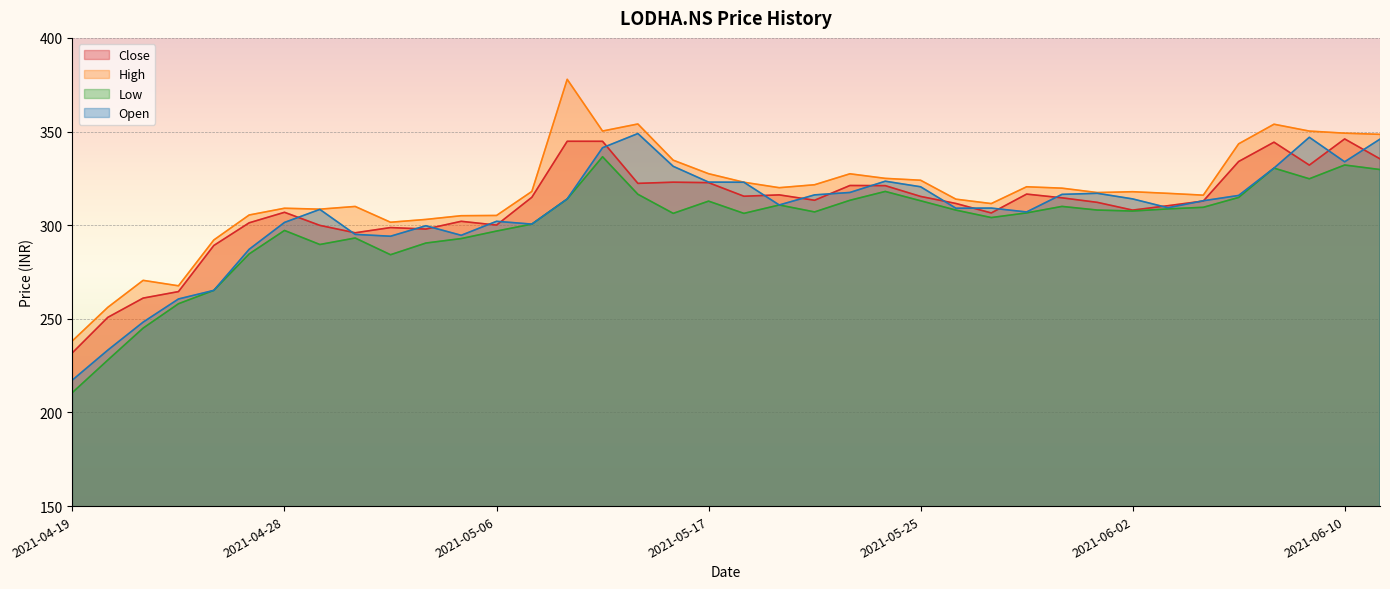

Which series has the largest total across all categories?

High